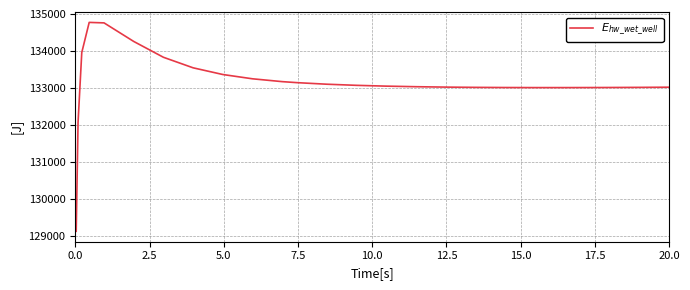

What is the difference between the maximum and minimum values?

5648.3